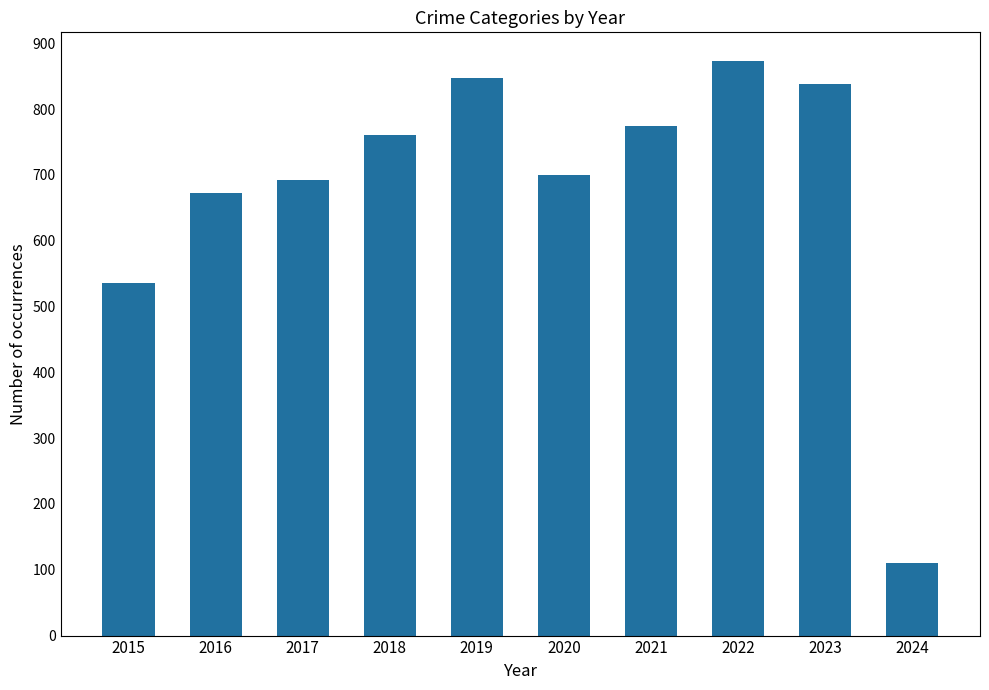

Which category has the highest value across all series?

2022